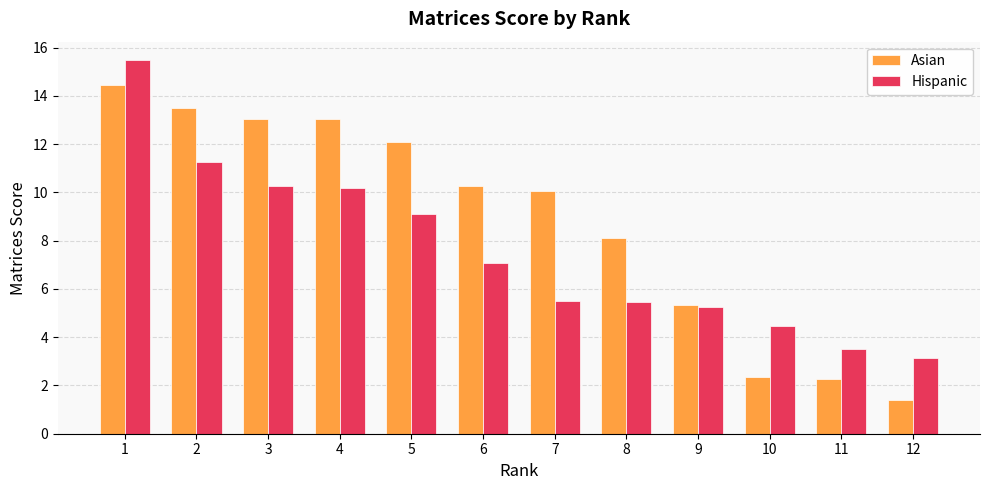

Which series has the largest total across all categories?

Asian